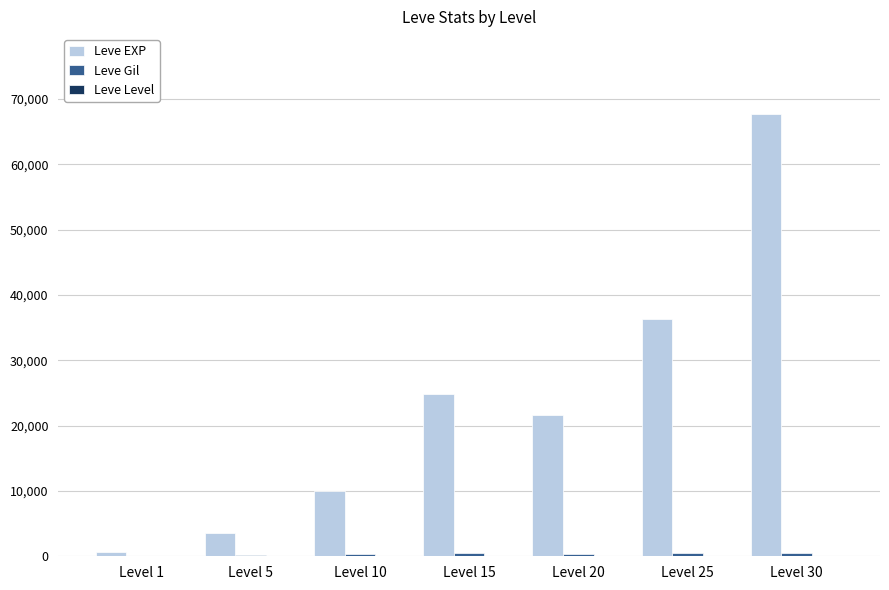

How many groups of bars are there?

7